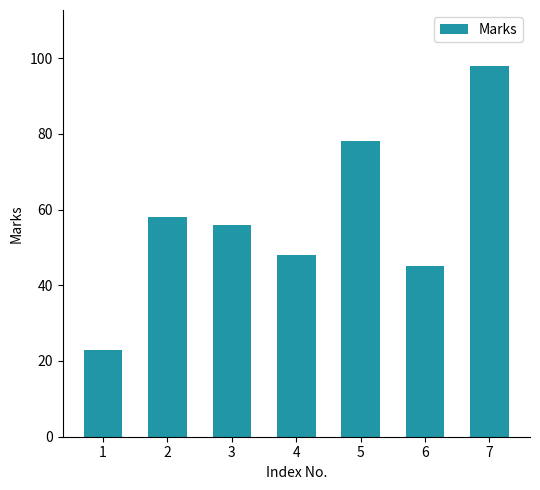

Read the value at 3.

56